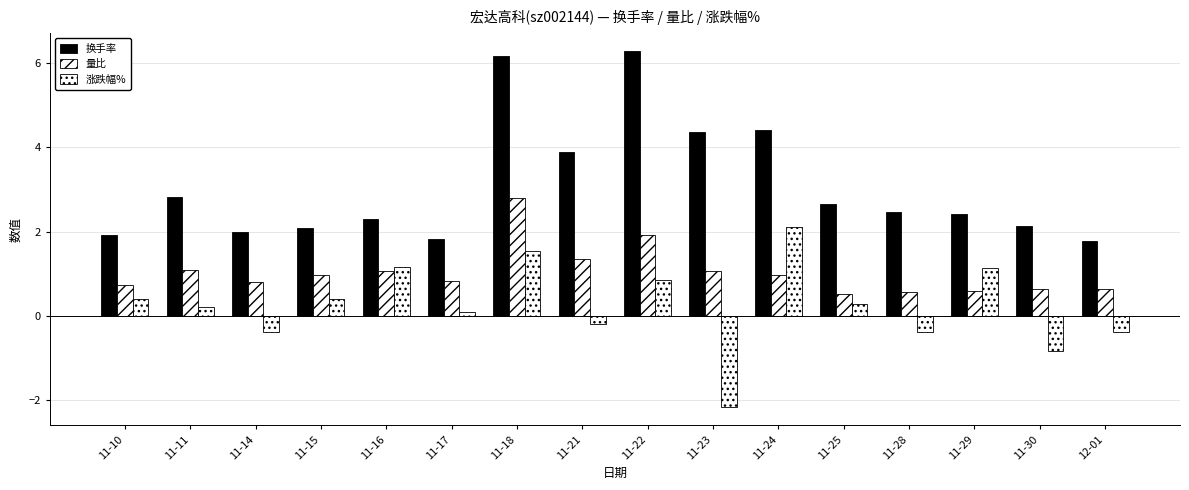

Are the bars horizontal?

No